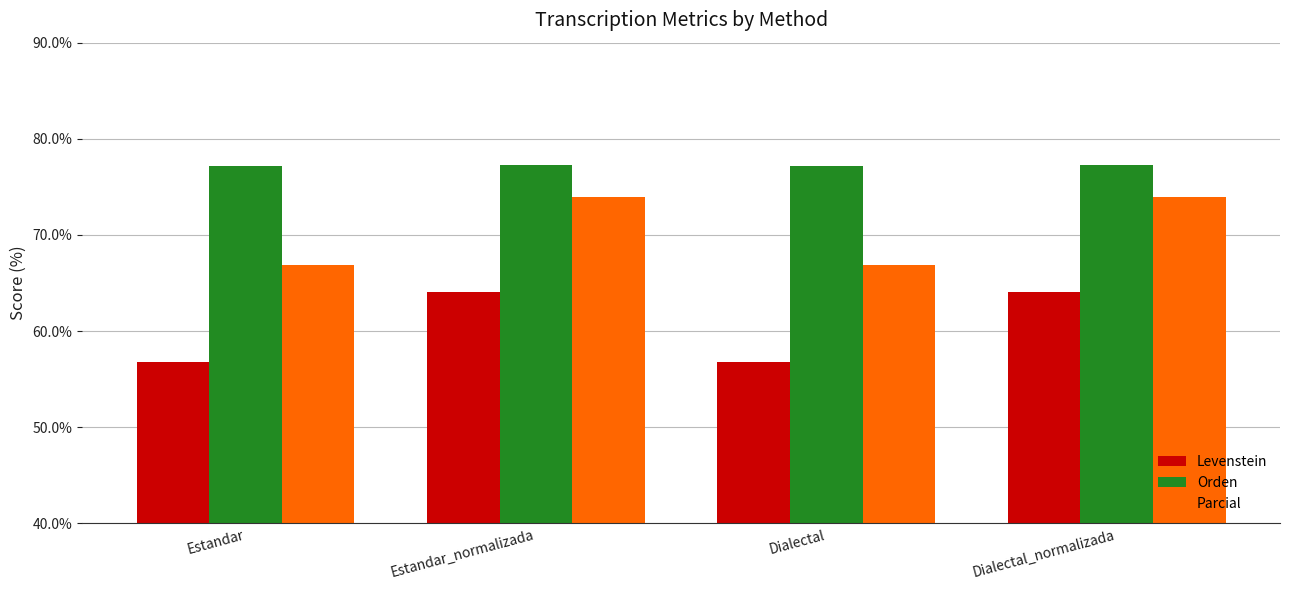

Which series changed the most between Estandar and Dialectal_normalizada?

Levenstein